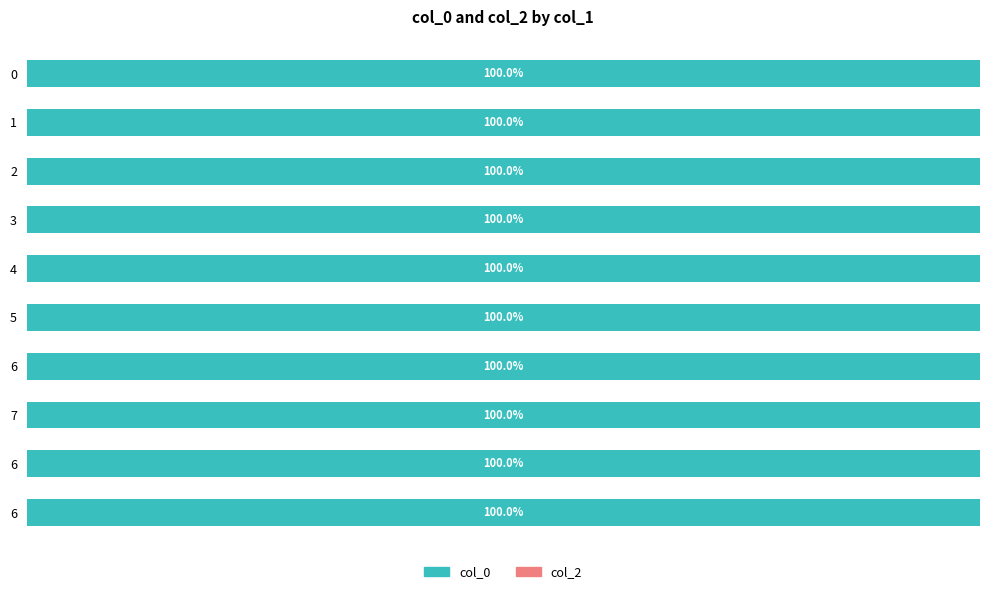

What is the label of the 9th bar from the right?

1